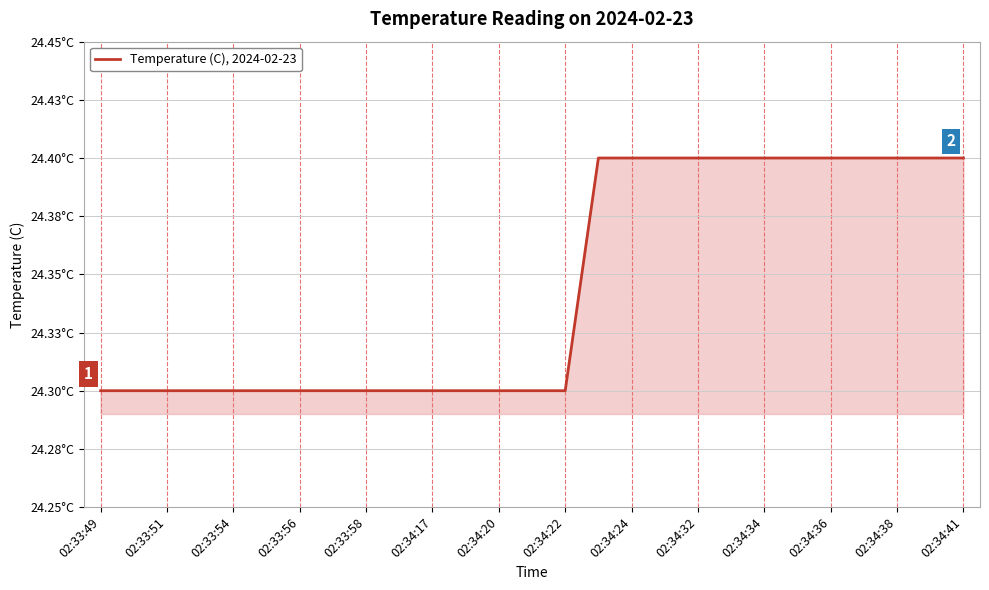

Where is the data nearest to the value 24?

02:33:49